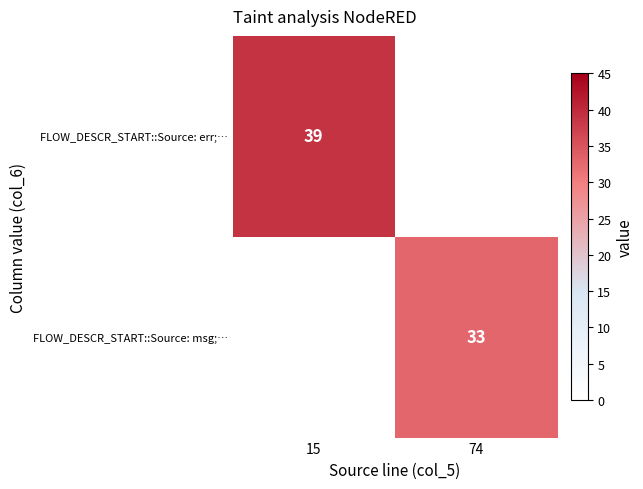

At how many categories does at least one series exceed 32?

2